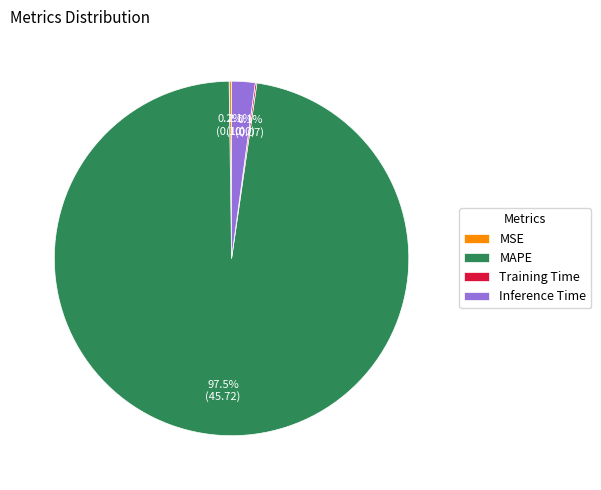

Which has a higher value, Inference Time or MAPE?

MAPE